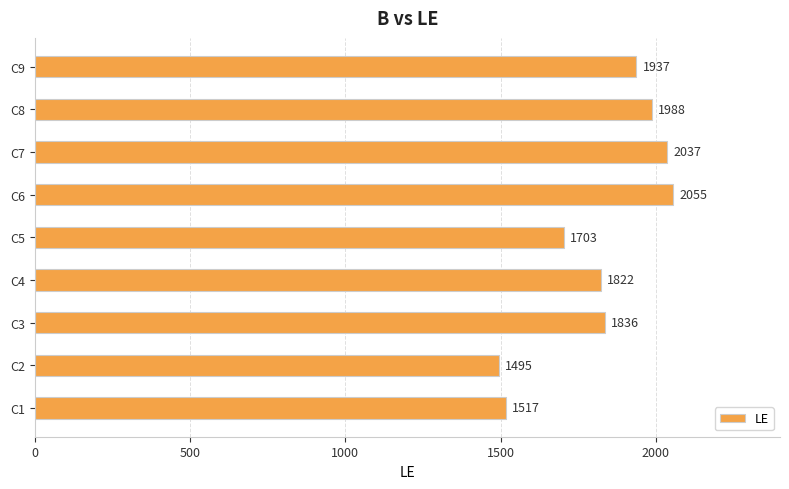

Reading bottom to top, extract all data points from this chart.

C1=1517	C2=1495	C3=1836	C4=1822	C5=1703	C6=2055	C7=2037	C8=1988	C9=1937